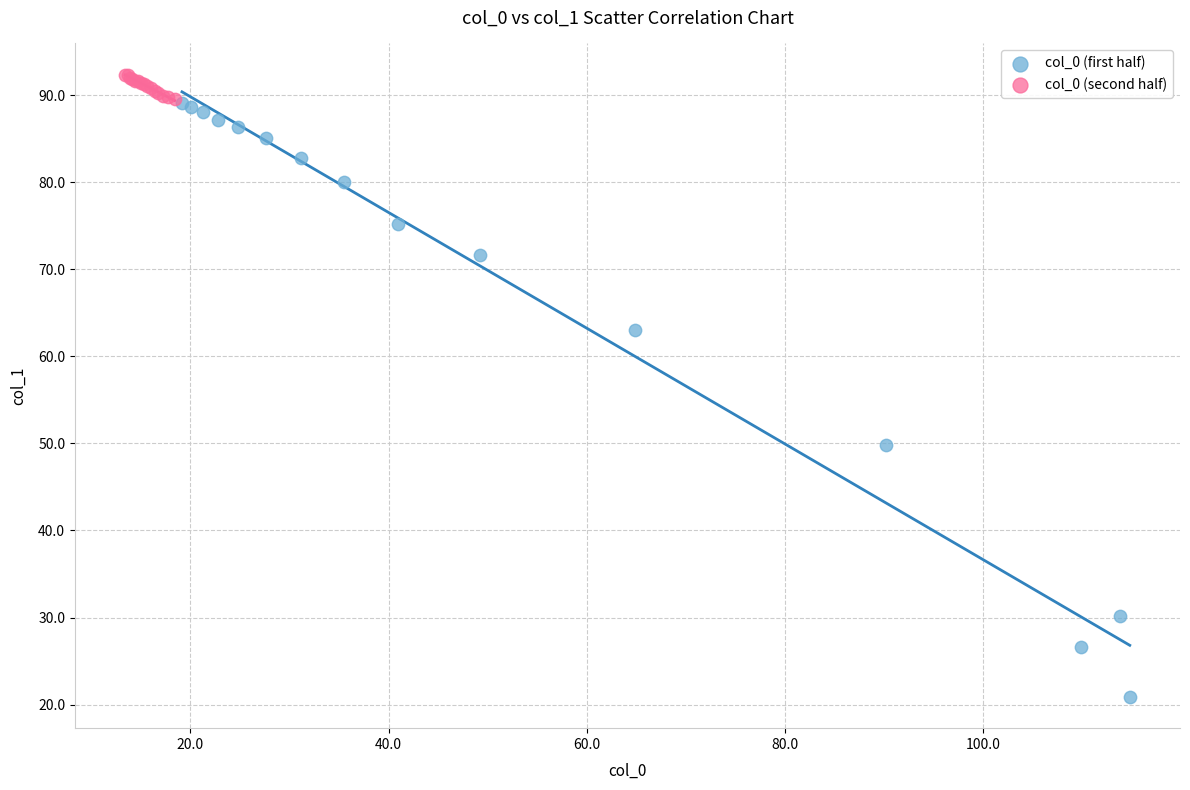

Which series contains the highest Y value?

col_0 (second half)